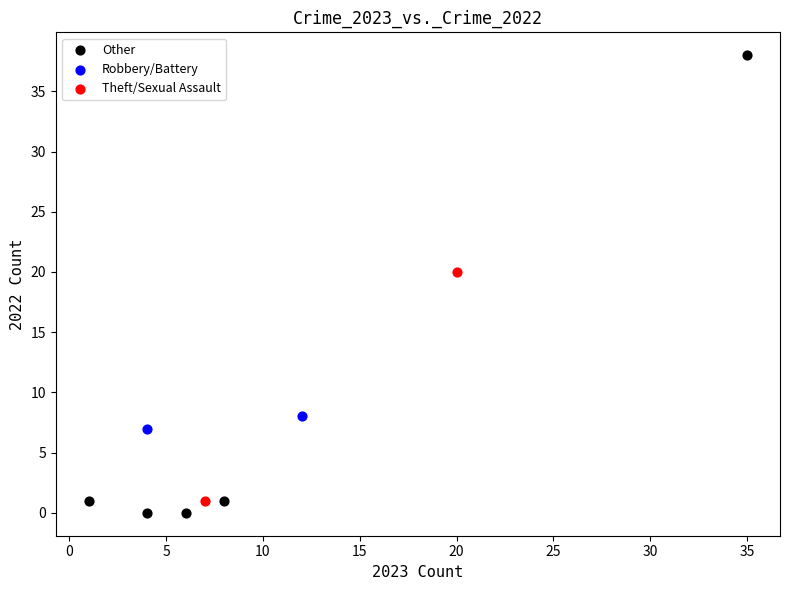

Which series has the widest spread of Y values?

Other